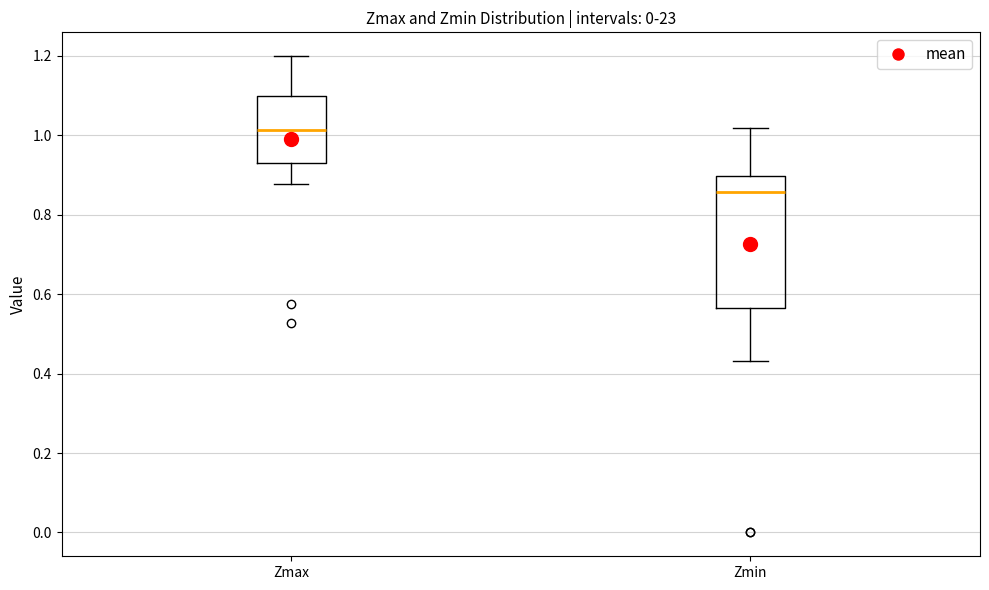

Reading left to right, transcribe this box plot: for each box, give where its median line is, the range the box spans, and where its two whiskers end, as read against the y-axis. The values are not printed on the chart, so give them approximately, as read against the axis.

Zmax: median 1.02, box 0.92 to 1.10, whiskers 0.88 to 1.20
Zmin: median 0.86, box 0.56 to 0.90, whiskers 0.44 to 1.02